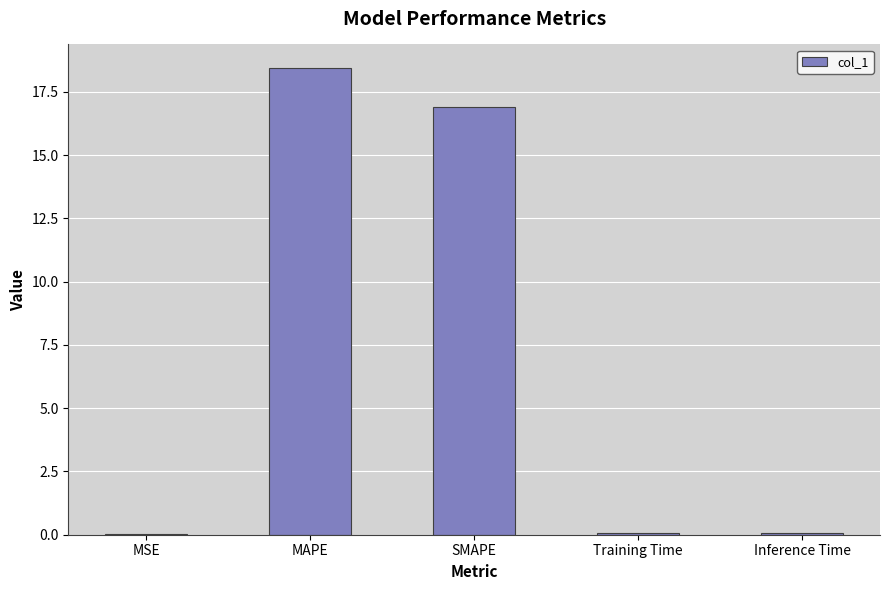

True or false: the data shows 0.0 at MSE.

True